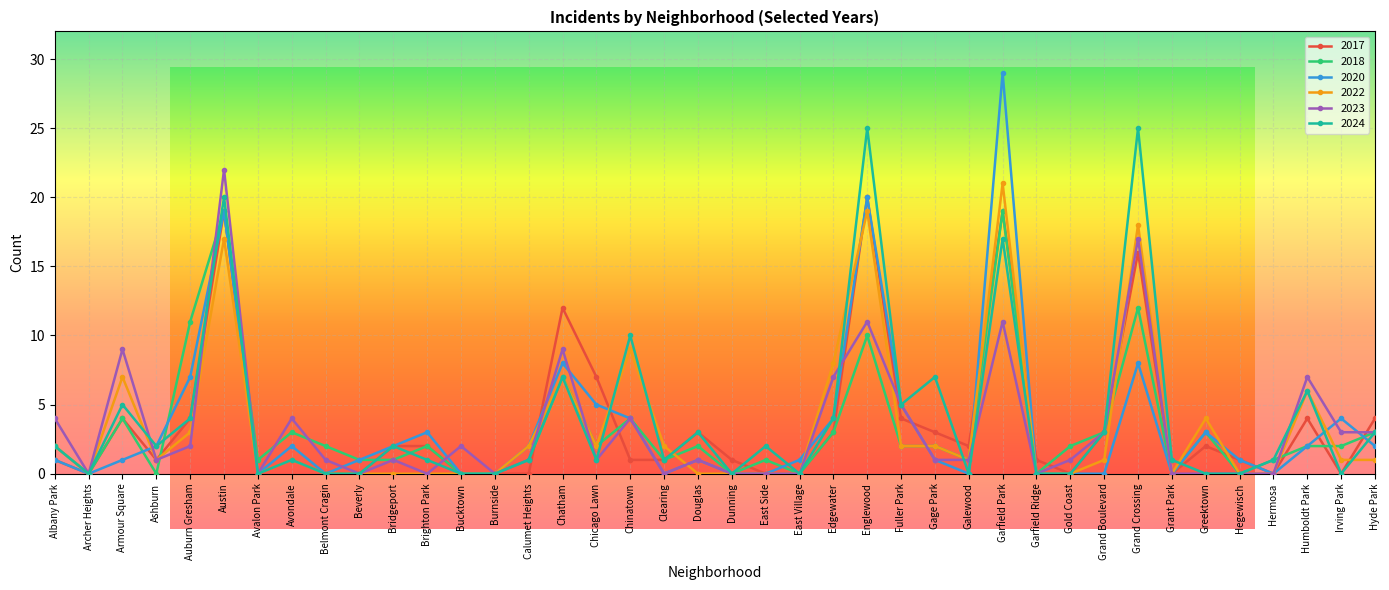

How many intersections are there between 2020 and 2018?

7